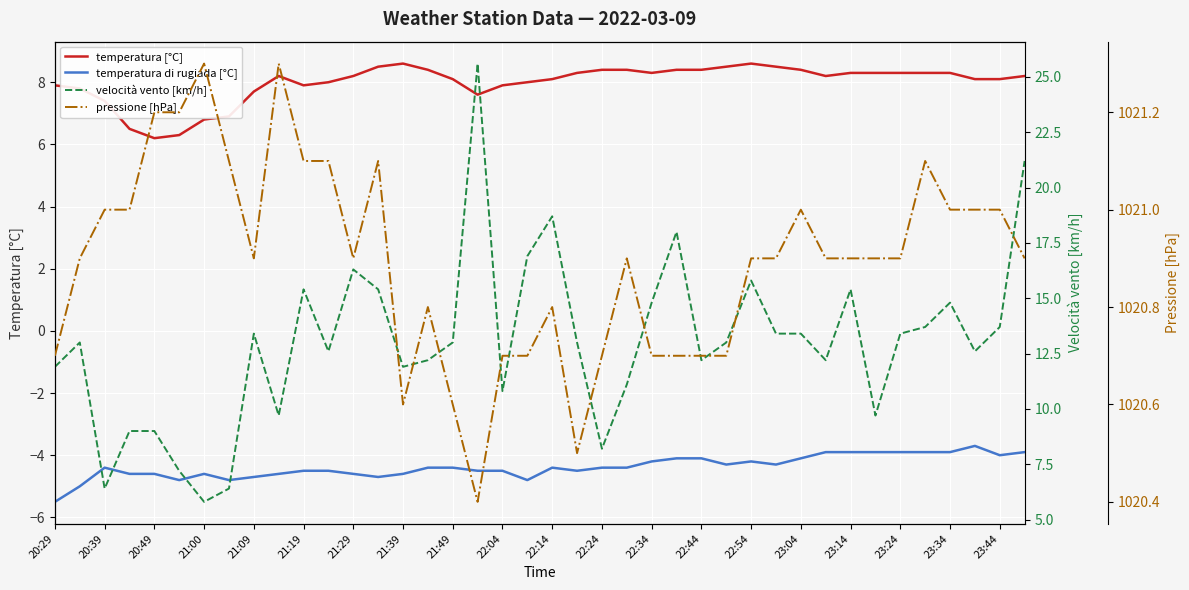

What is the difference between the maximum and minimum values in the temperatura [°C] series?

2.4